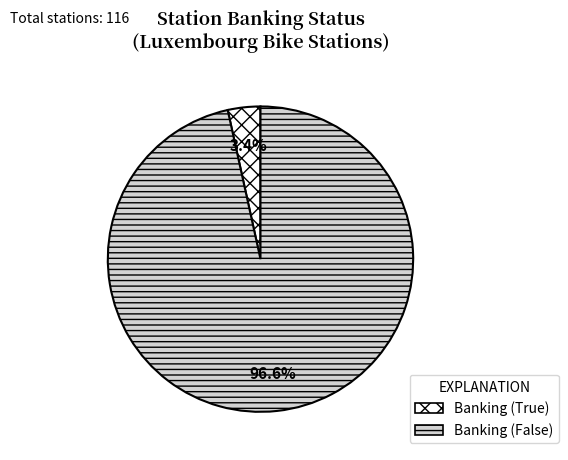

Rank the categories by value from highest to lowest.

Banking (False), Banking (True)